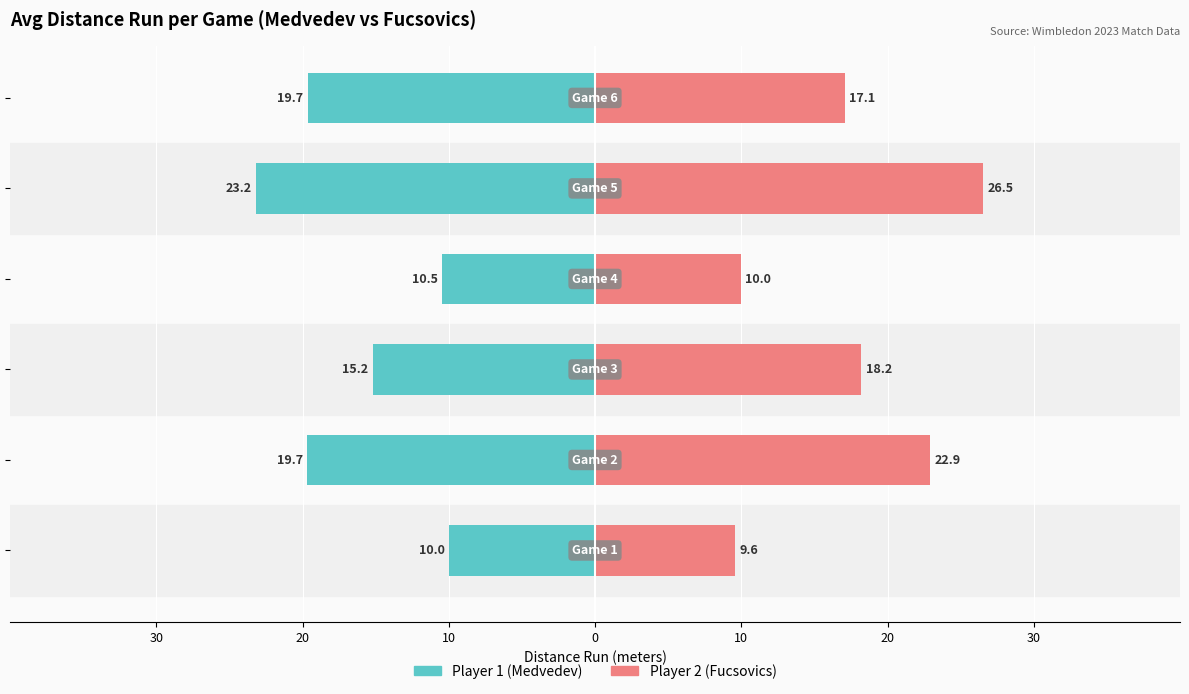

Does the chart contain stacked bars?

No